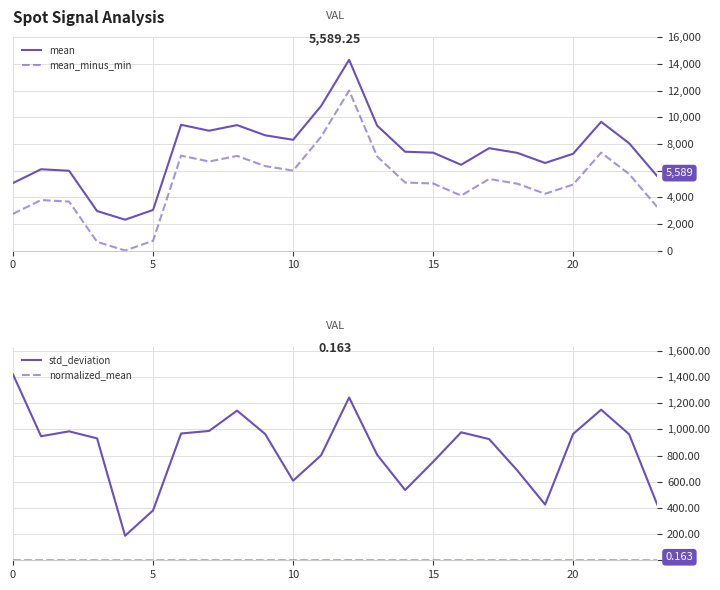

At how many categories does at least one series exceed 9446?

3